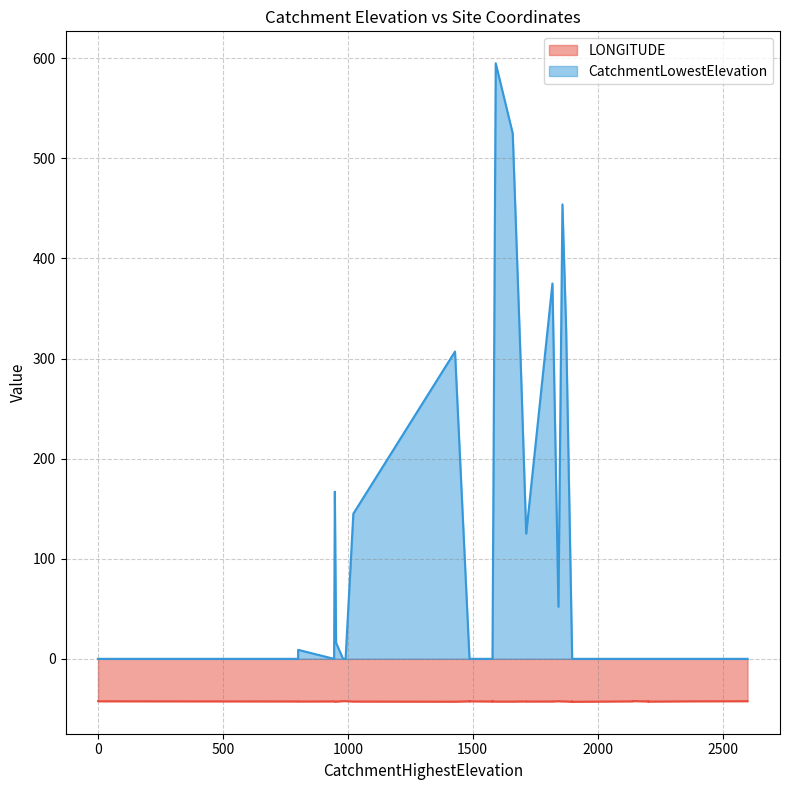

Is it true that CatchmentLowestElevation equals 0.0 at 2141?

True